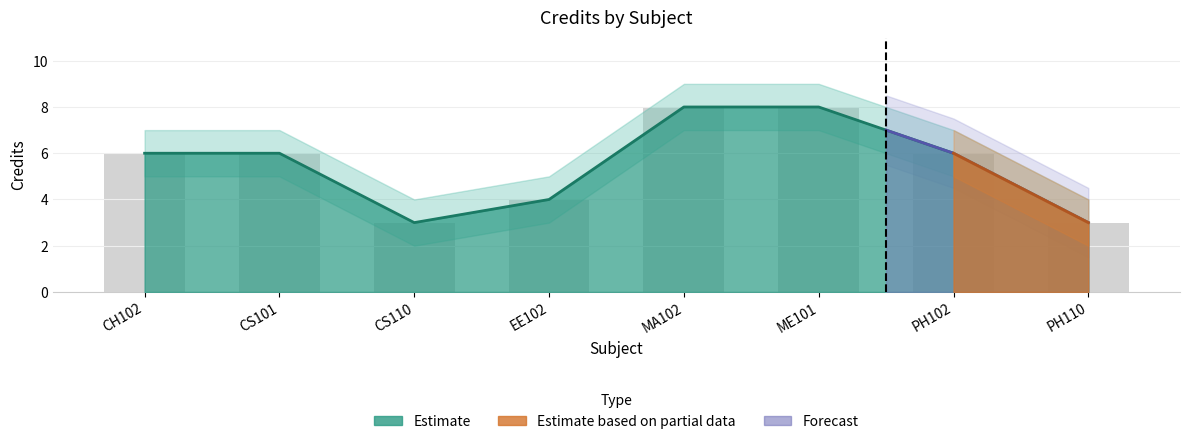

How many values exceed 6?

2